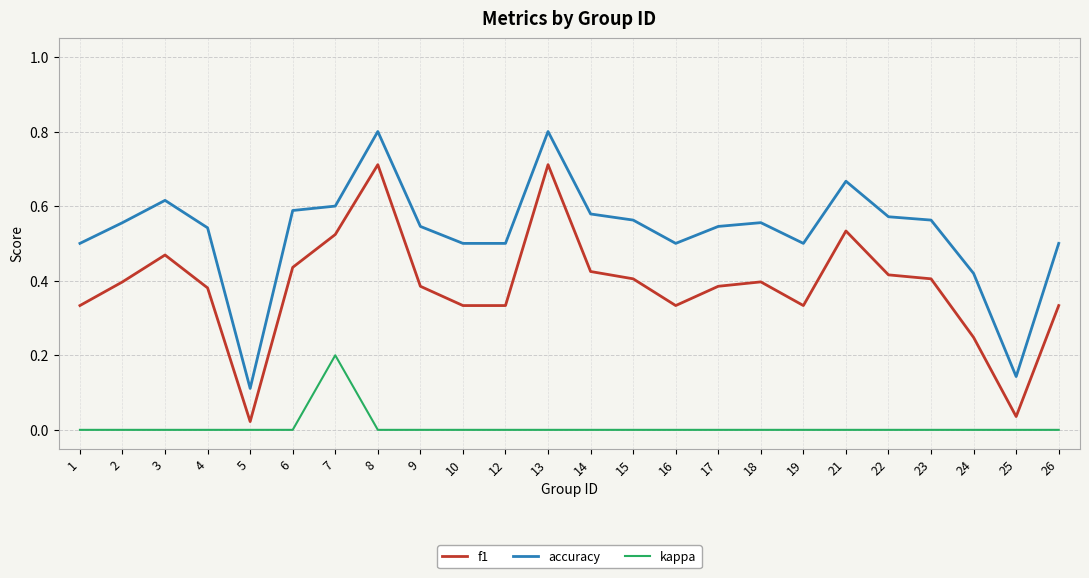

True or false: accuracy and kappa intersect in this chart.

False